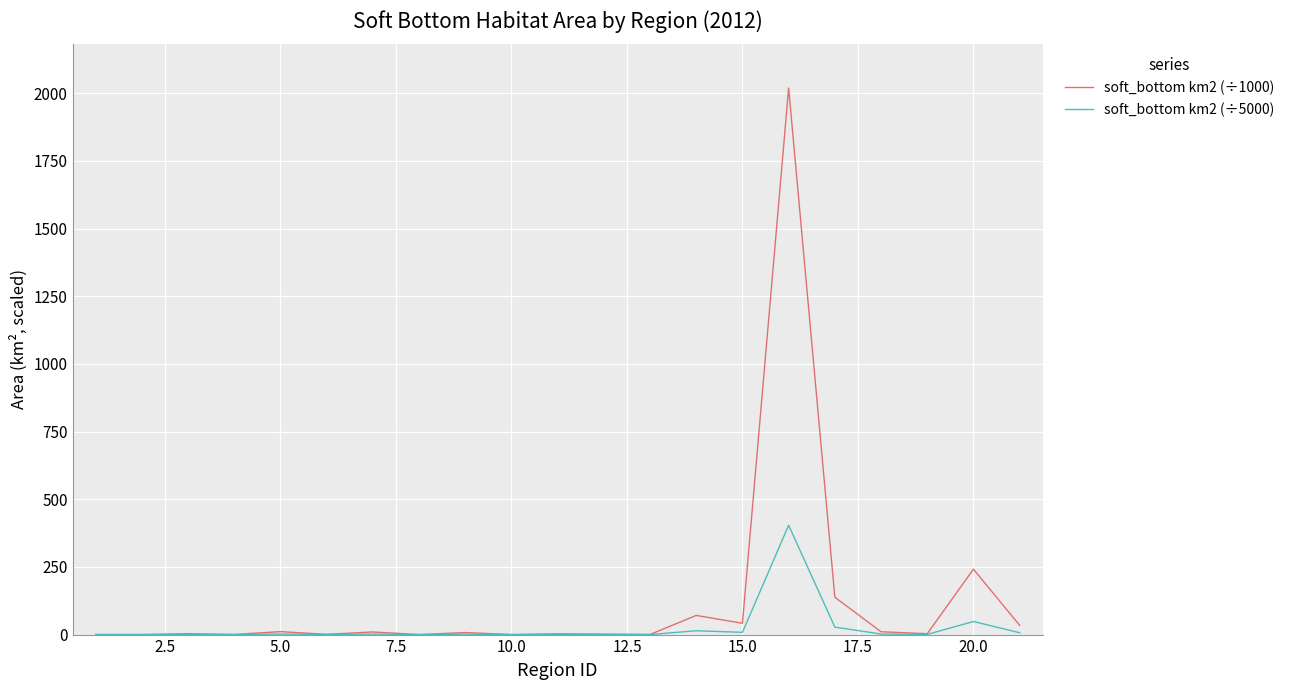

Which series has the largest total across all categories?

soft_bottom km2 (÷1000)